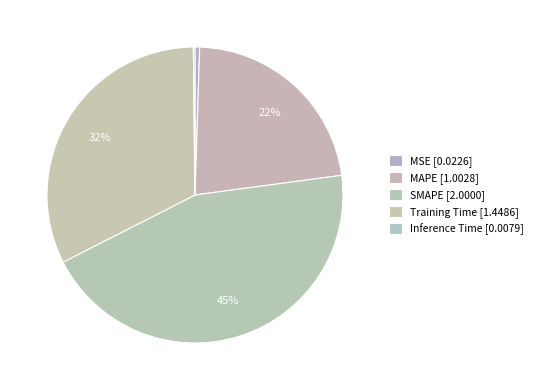

How many slices are in this pie chart?

5